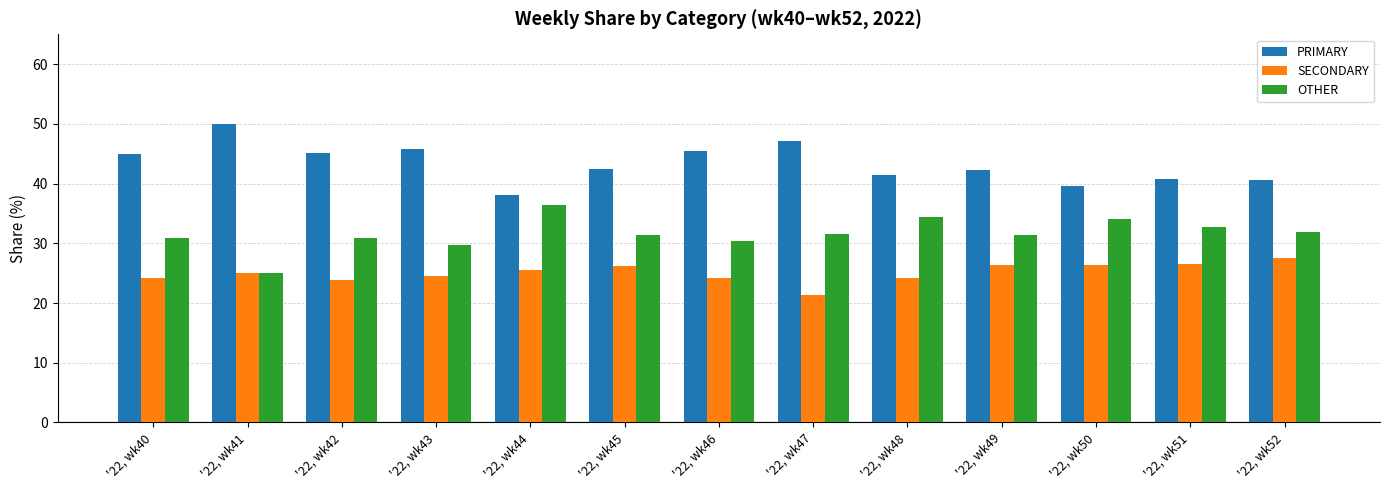

The OTHER series shows 8.2 at '22, wk42. True or false?

False